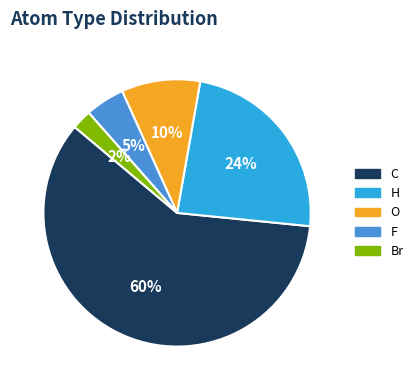

Combined, do C and O account for over 50%?

Yes